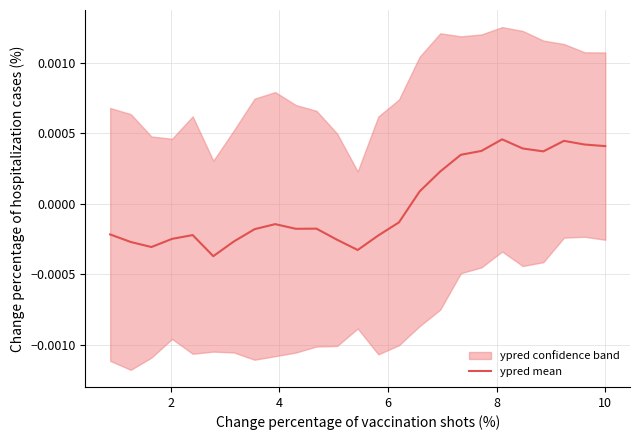

How many interior local valleys (lower than both neighbors) does the data have?

5